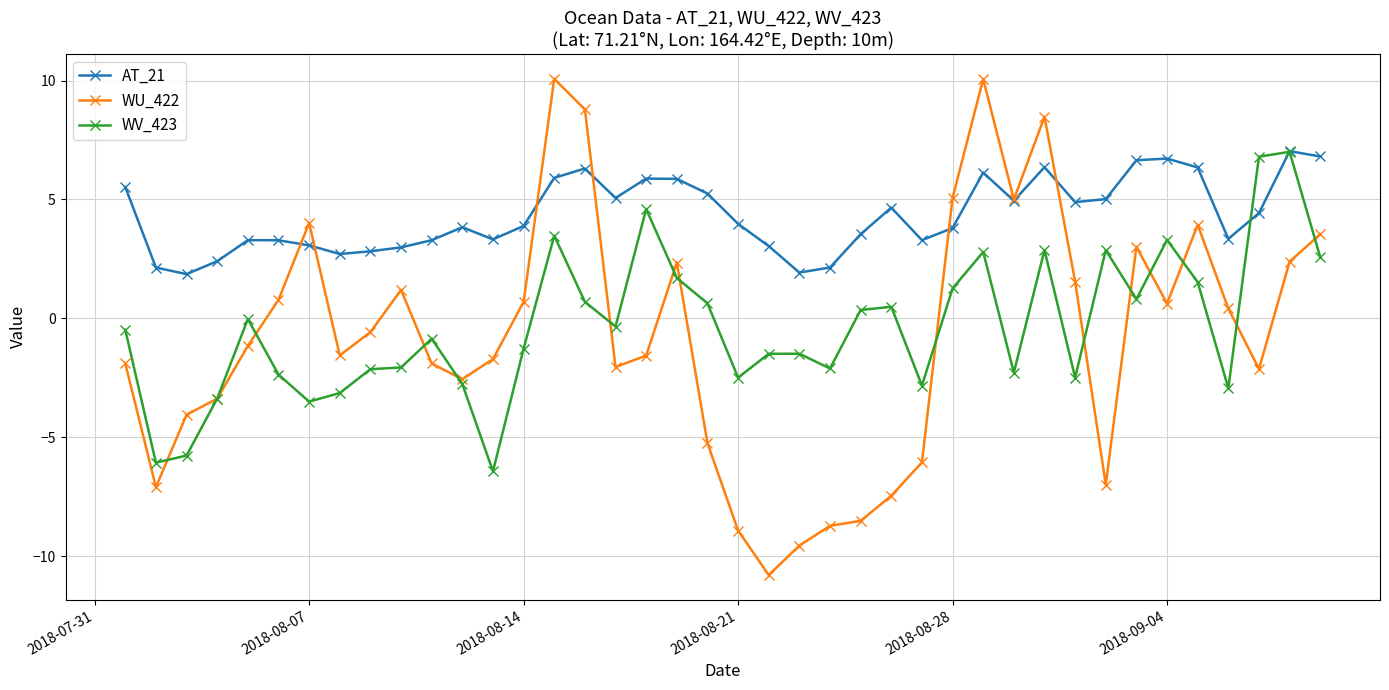

What is the value of the AT_21 point at the 39th from the left?

7.0